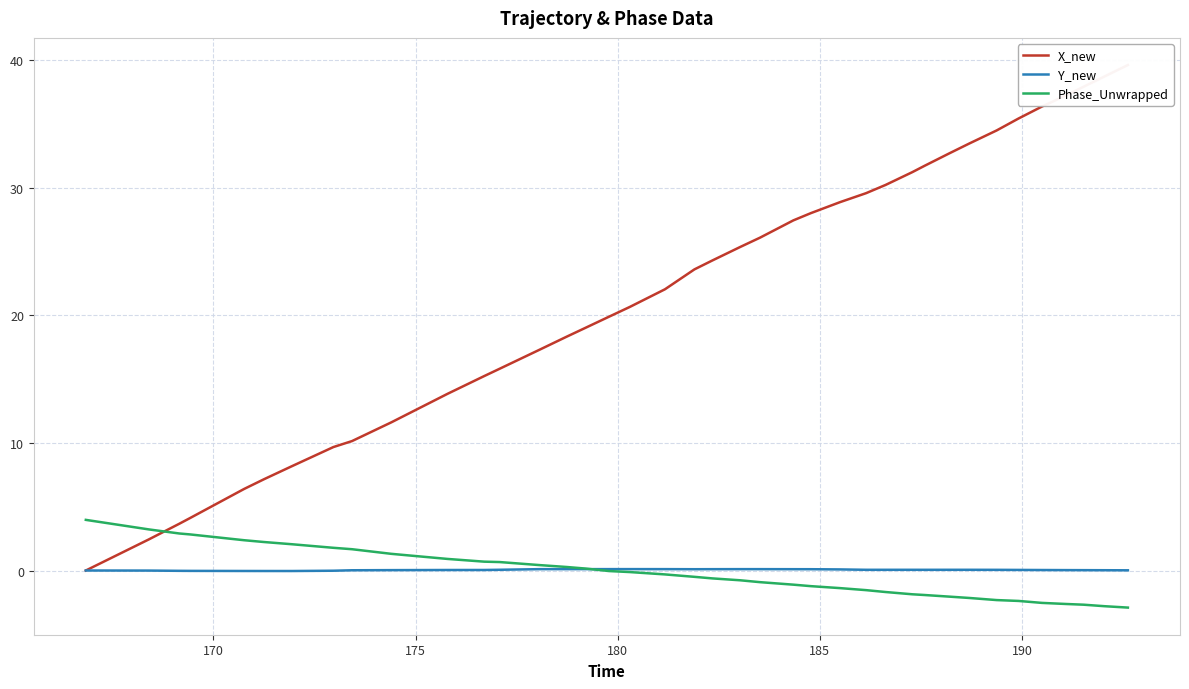

How many data points does each series have?

40